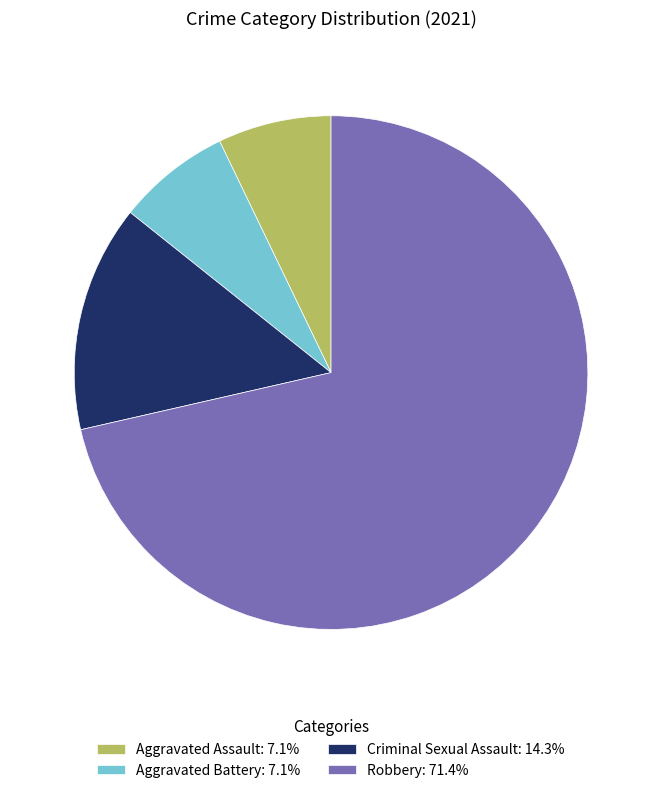

Is there a majority slice in this chart?

Yes